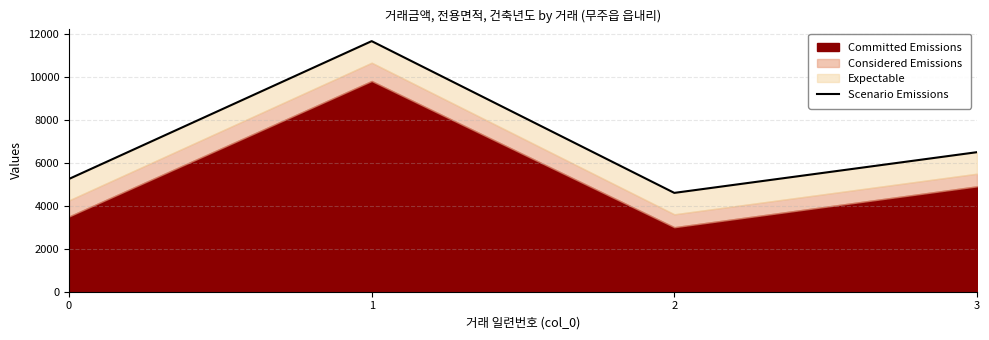

Reading right to left, transcribe all the data shown in this chart.

3=6488.0	2=4595.7	1=11651.7	0=5244.7